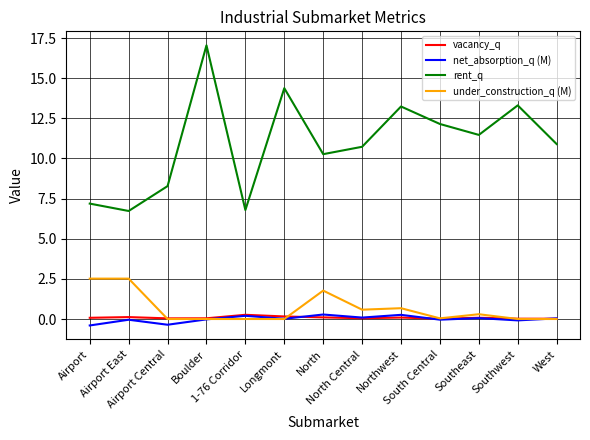

True or false: under_construction_q (M) and rent_q intersect in this chart.

False